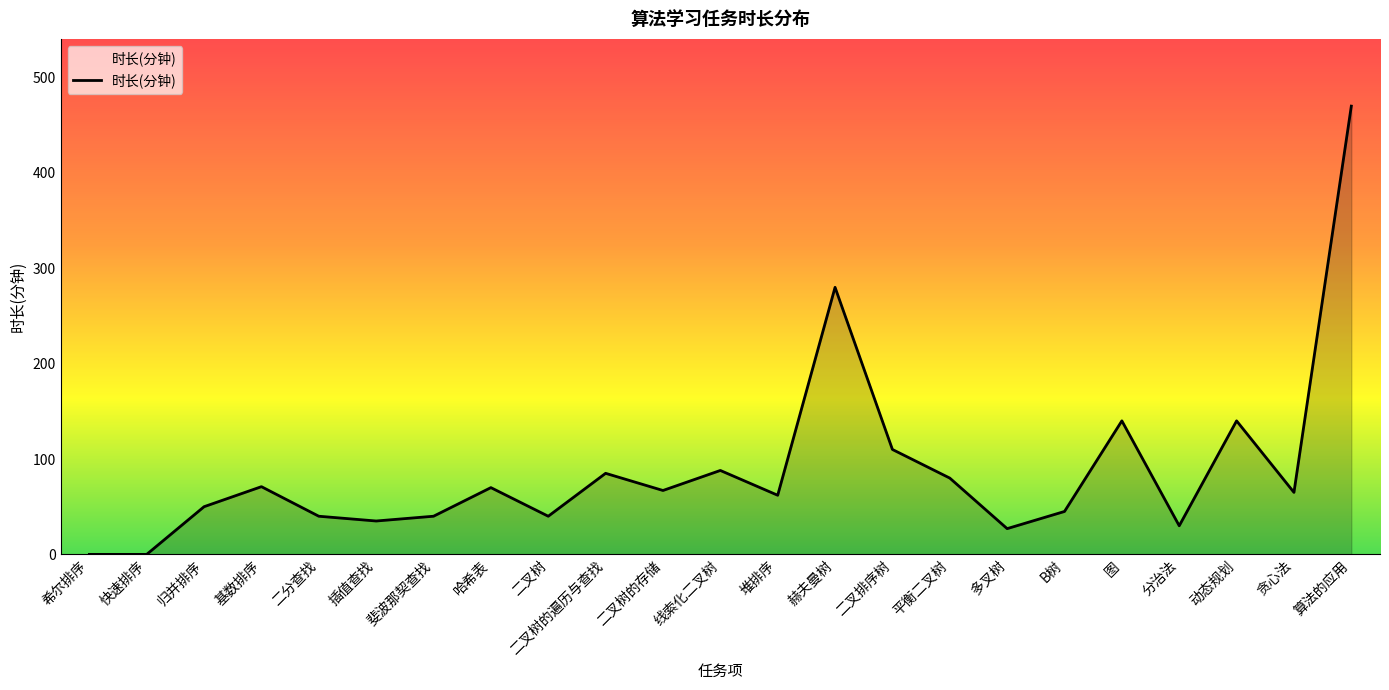

What is the approximate value at 堆排序?

62